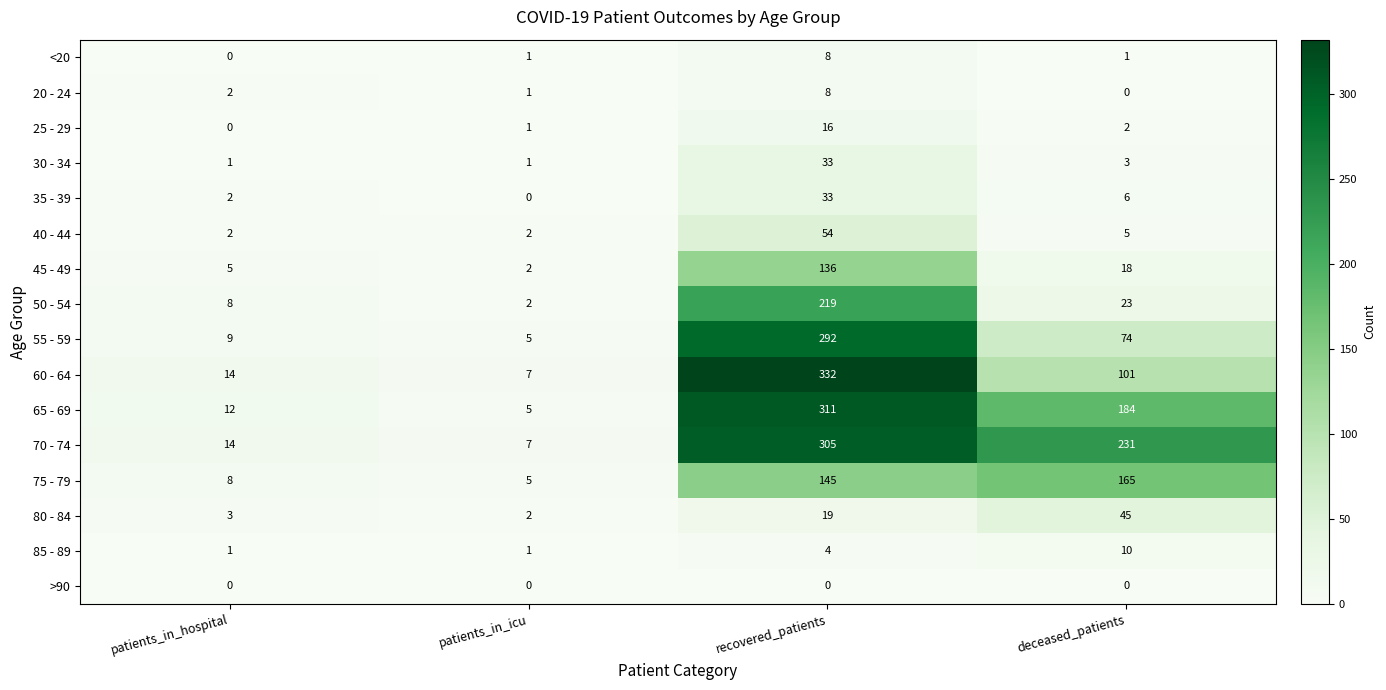

How many data points does each series have?

4